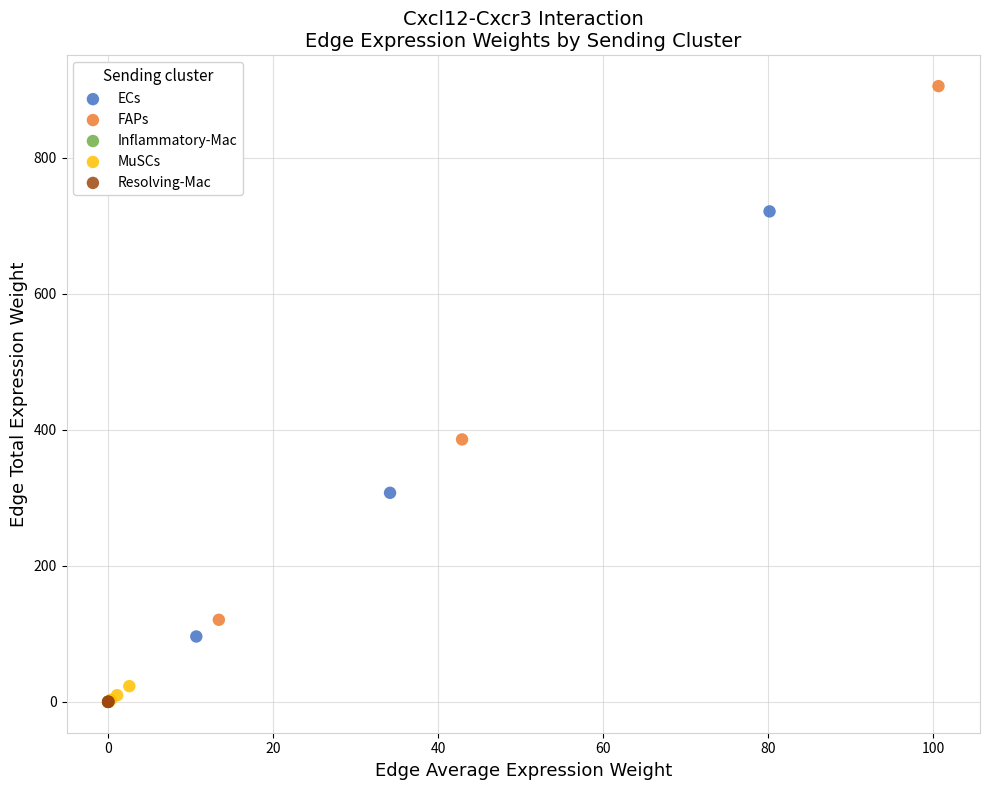

Which series has the widest spread of Y values?

FAPs